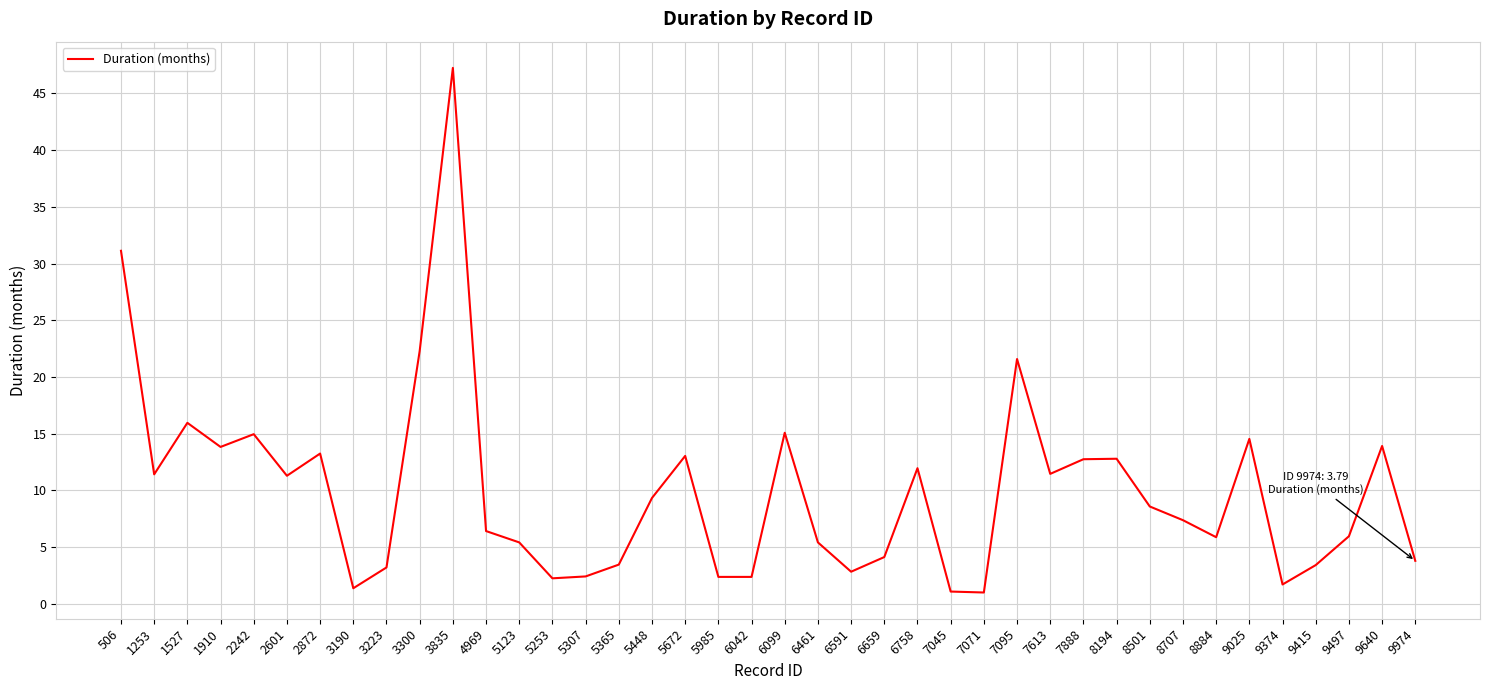

The chart shows a value of 8.8 at 8884. True or false?

False